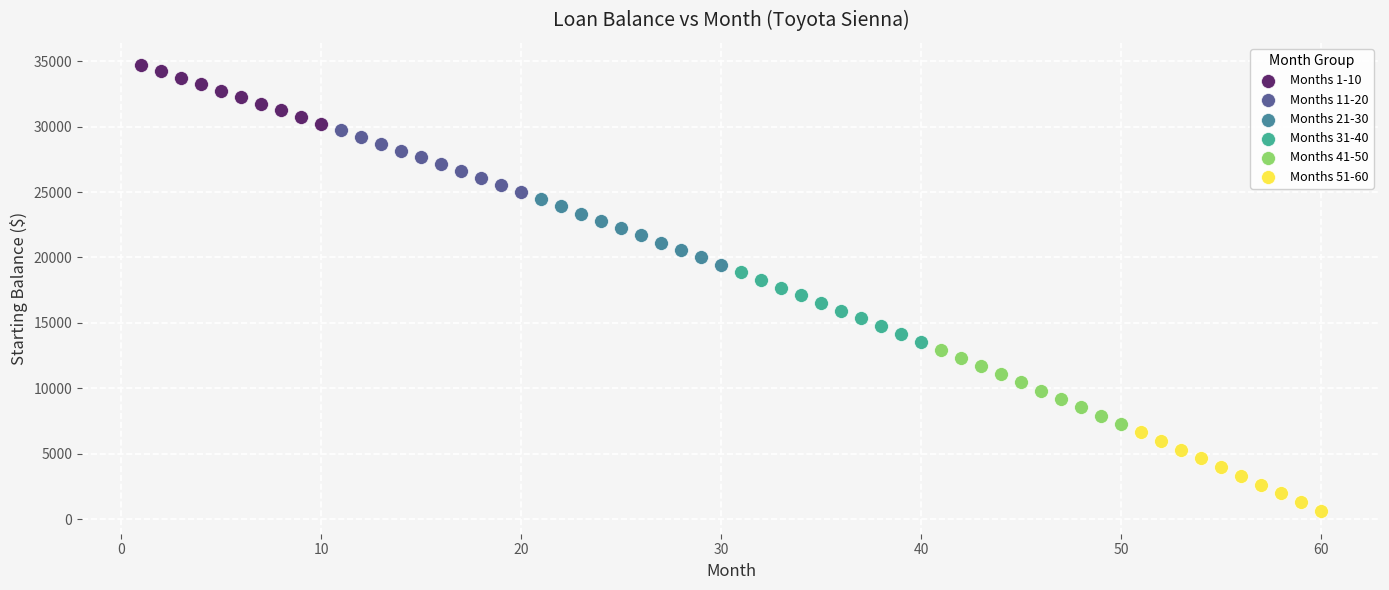

Which series has the largest Y range (max minus min)?

Months 51-60